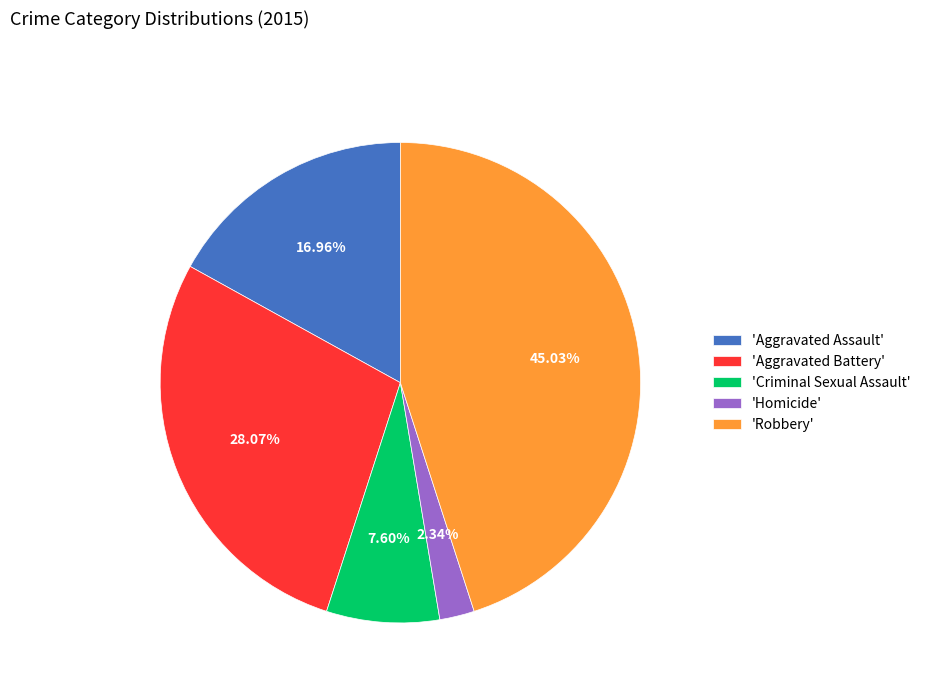

Rank the categories by value from lowest to highest.

'Homicide', 'Criminal Sexual Assault', 'Aggravated Assault', 'Aggravated Battery', 'Robbery'